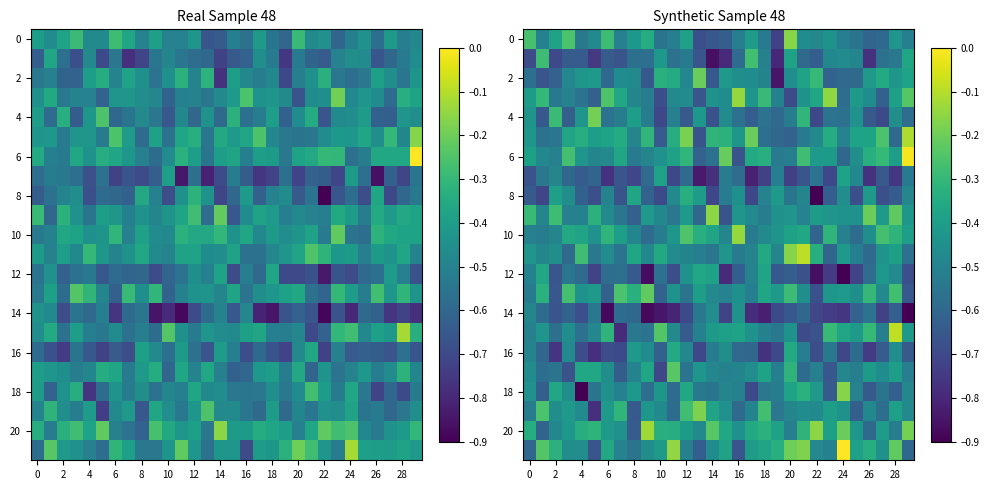

Which category has the highest value across all series?

24